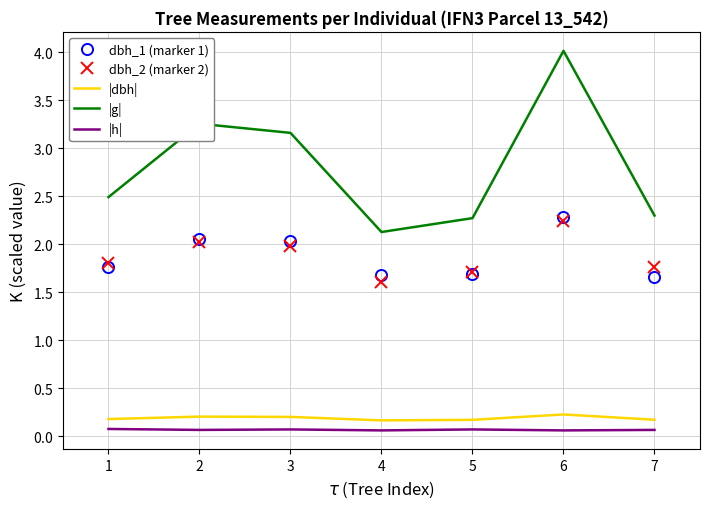

At which label is dbh_1 (marker 1) closest to 1?

7